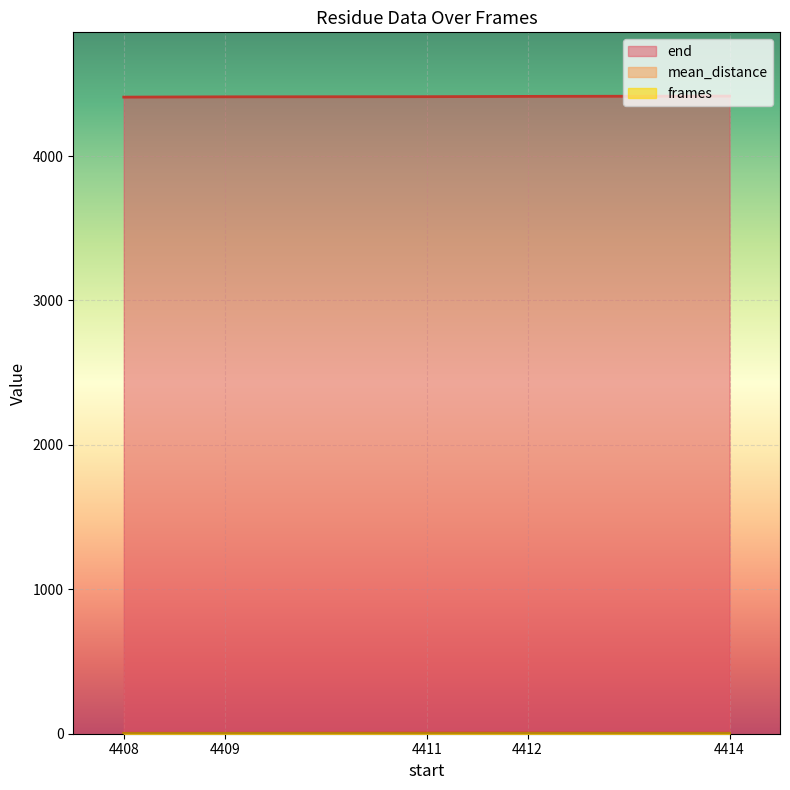

Which has a higher value, 4411 or 4408?

4411